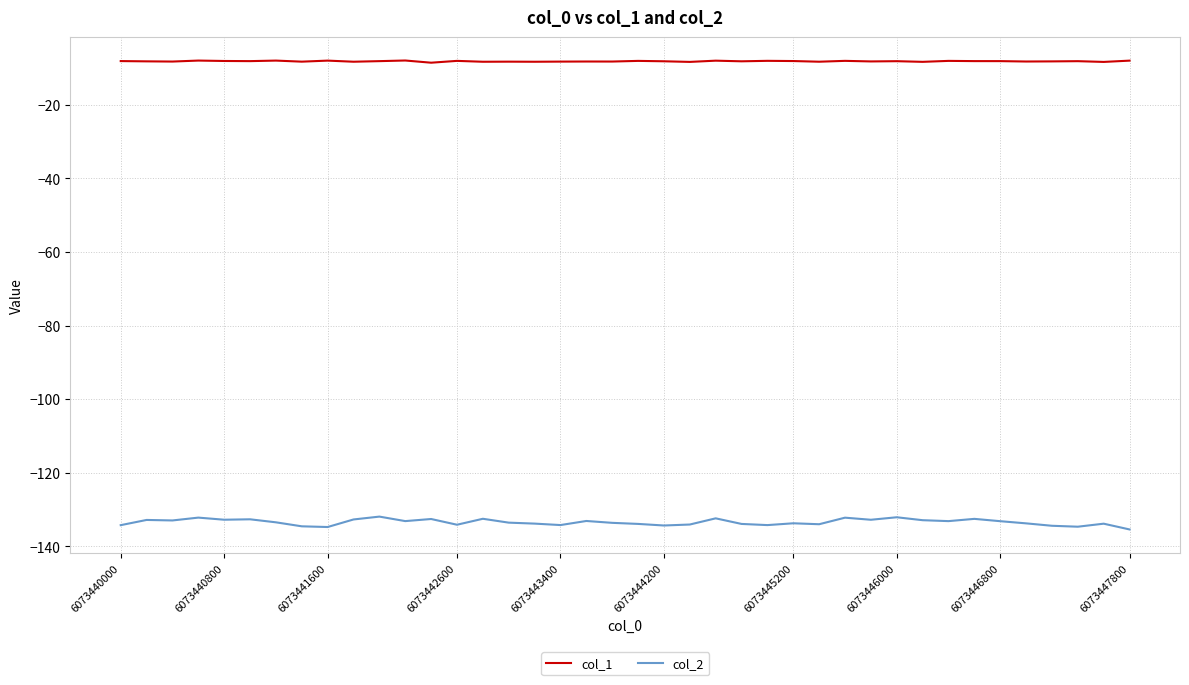

Which series has the largest total across all categories?

col_1